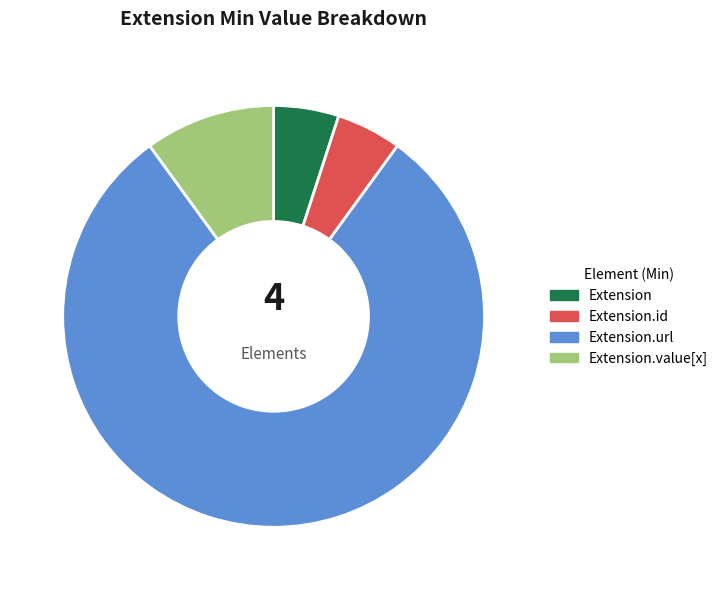

Which category accounts for the majority?

Extension.url